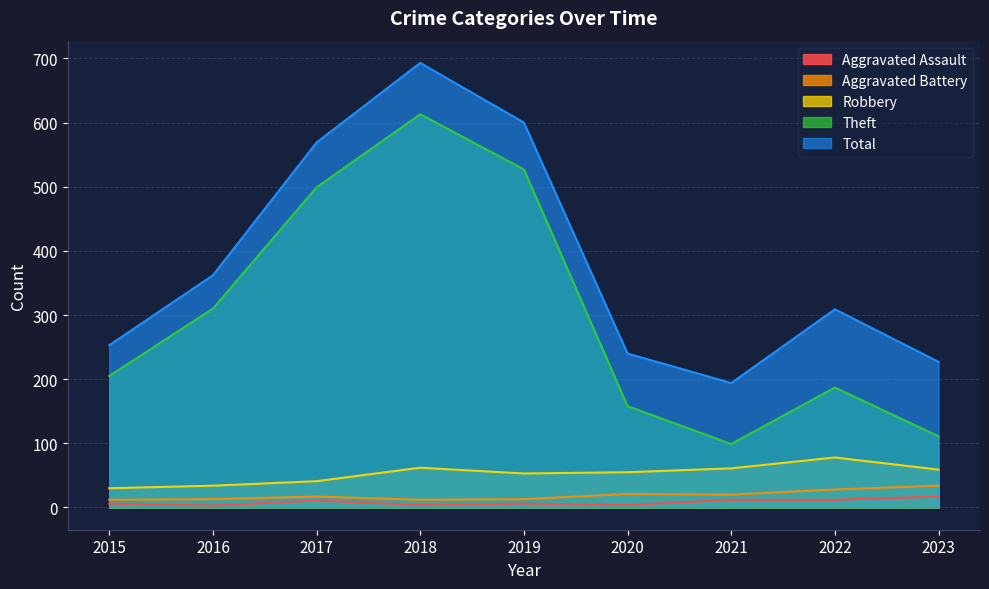

Reading left to right, extract all data points from this chart.

Aggravated Assault: 2015=6	2016=3	2017=11	2018=4	2019=6	2020=4	2021=12	2022=12	2023=17
Aggravated Battery: 2015=12	2016=13	2017=17	2018=12	2019=13	2020=21	2021=20	2022=28	2023=34
Robbery: 2015=30	2016=34	2017=41	2018=62	2019=53	2020=55	2021=61	2022=78	2023=59
Theft: 2015=205	2016=310	2017=499	2018=613	2019=527	2020=158	2021=99	2022=187	2023=111
Total: 2015=253	2016=362	2017=569	2018=693	2019=600	2020=240	2021=194	2022=309	2023=227